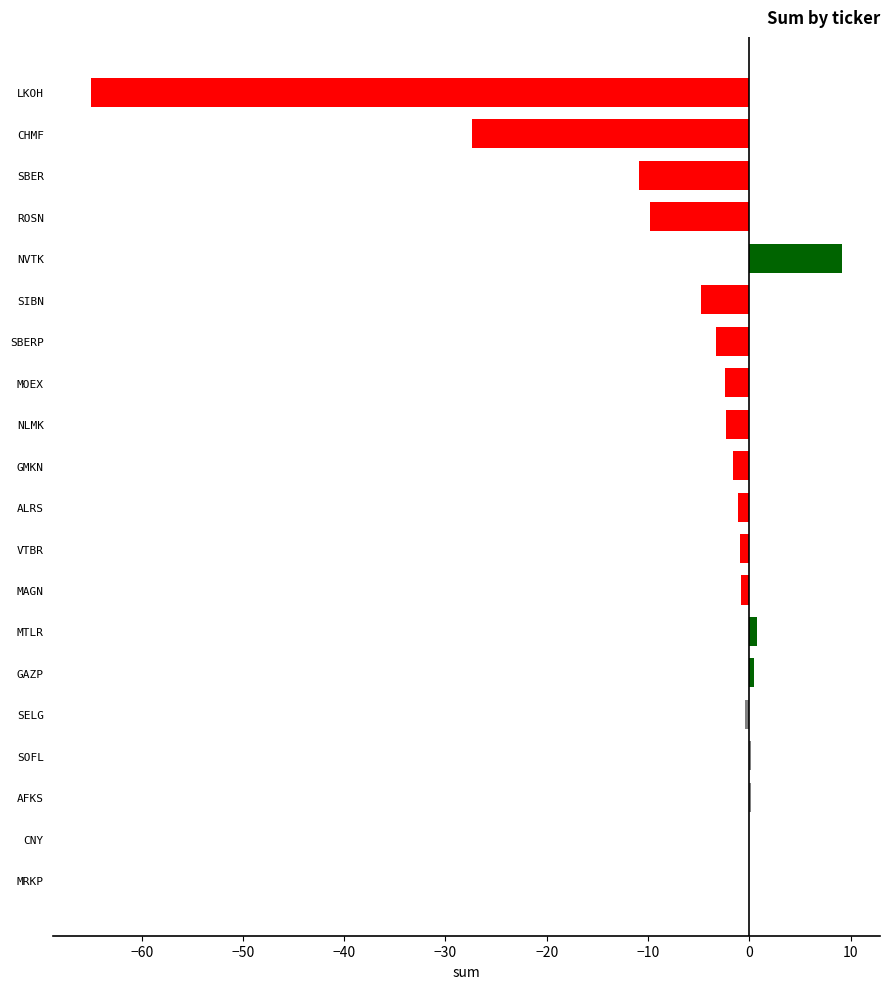

What is the greatest value displayed?

9.2